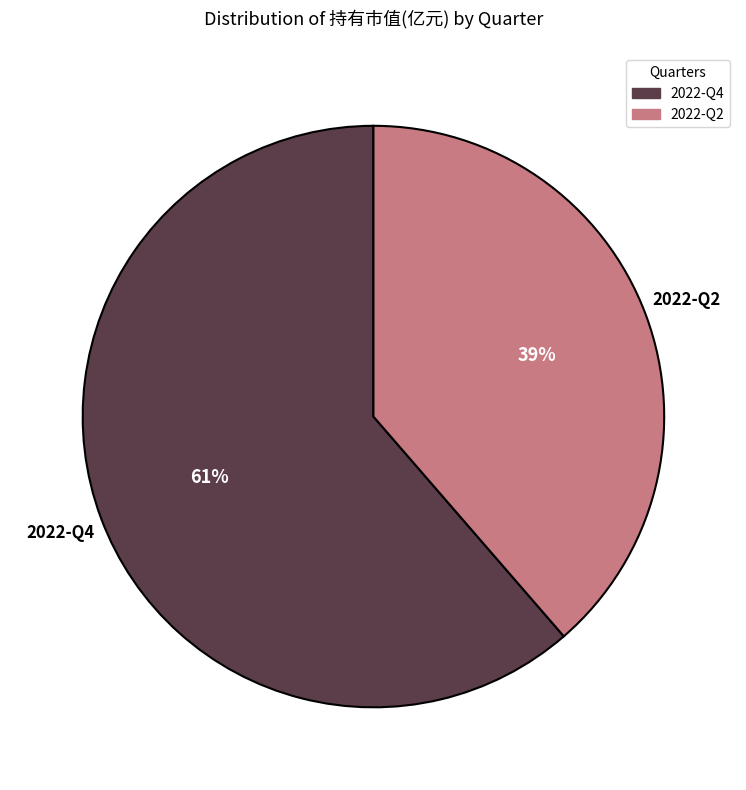

Is the sum of 2022-Q2 and 2022-Q4 greater than half?

Yes